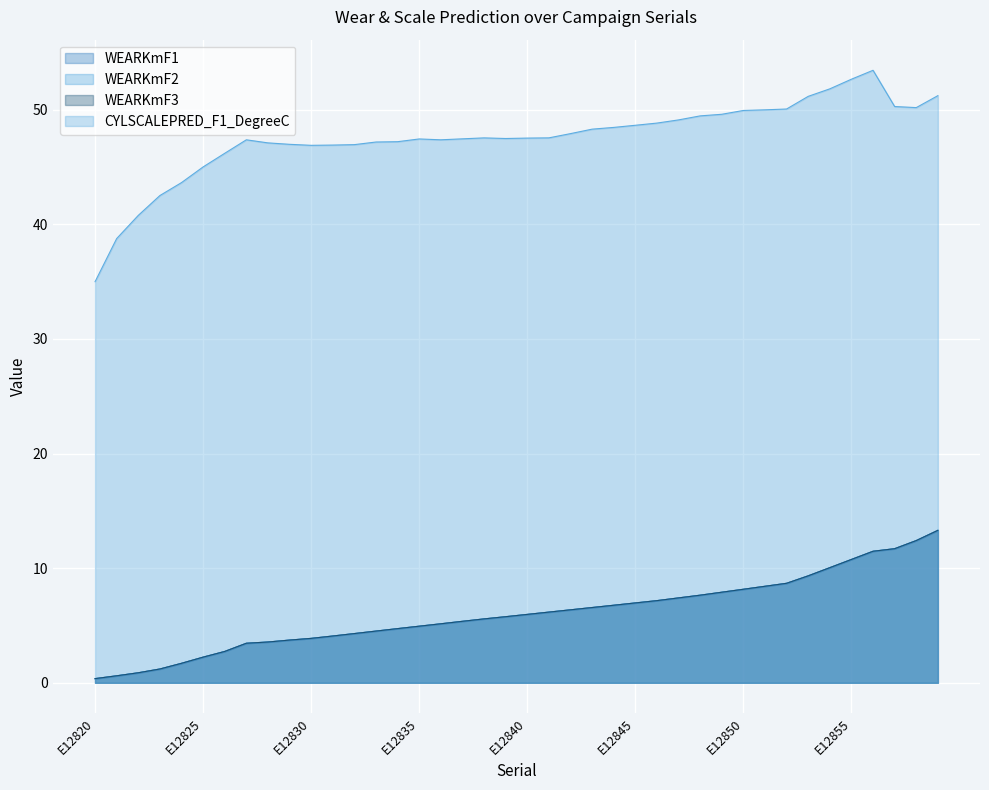

Does the chart display data point markers on the line(s)?

No